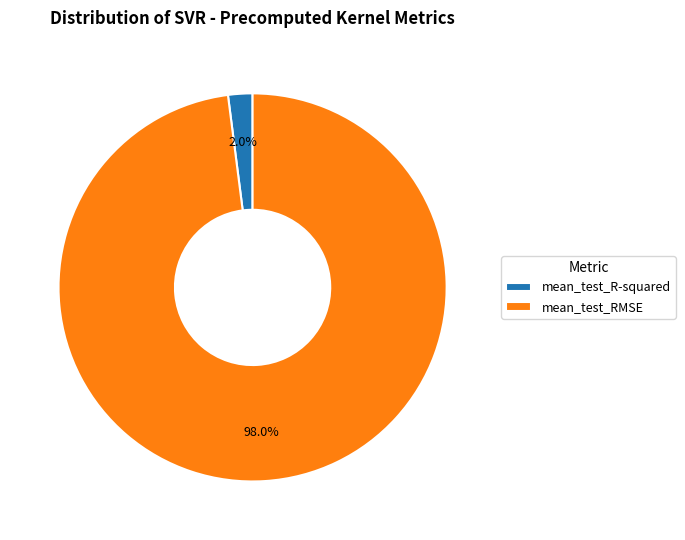

To the nearest percent, what is the average slice percentage?

50%